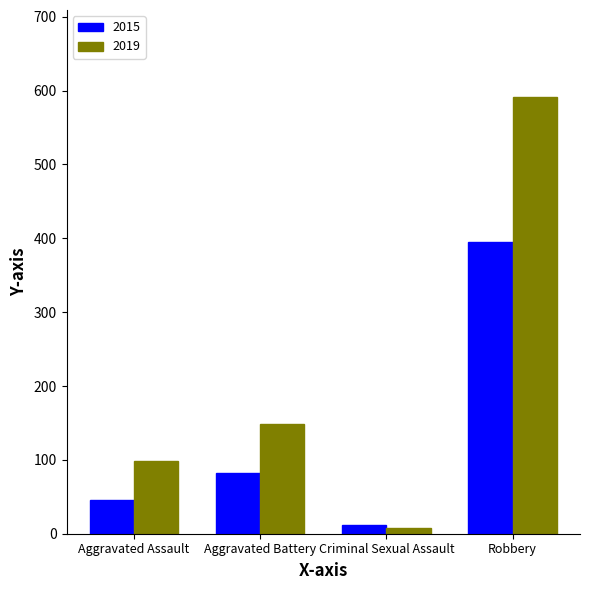

Rank the series at Aggravated Assault from lowest to highest value.

2015, 2019